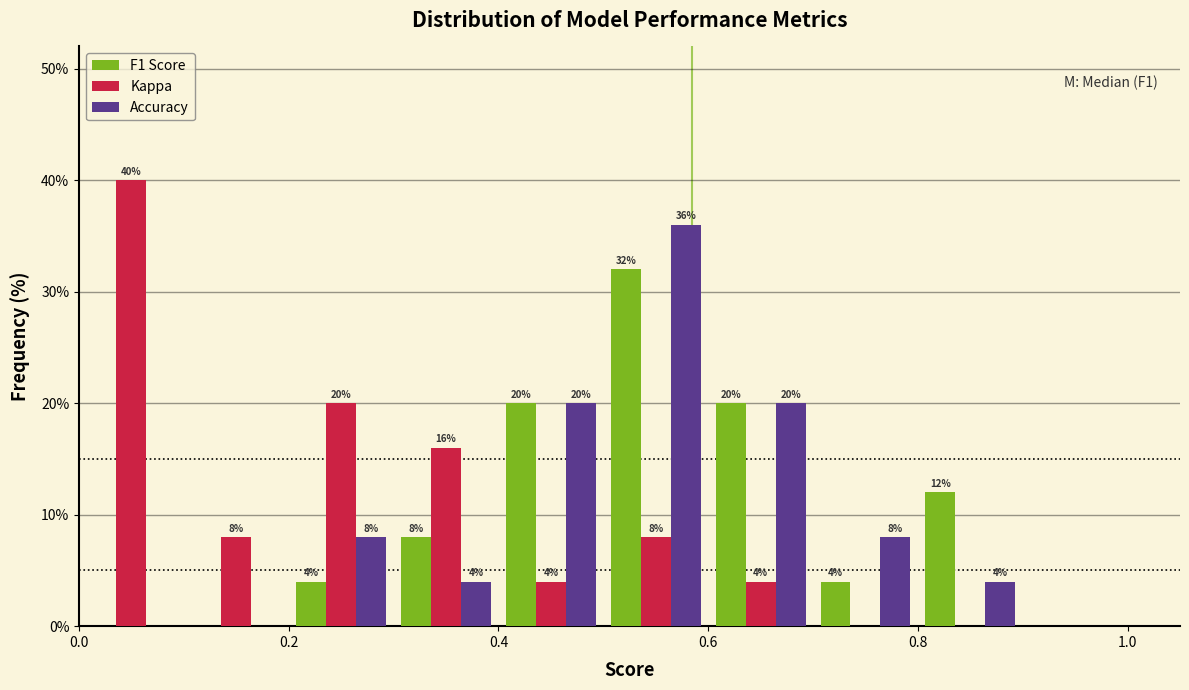

In the Accuracy series, which range on the x-axis has the tallest bar?

0.5 to 0.6